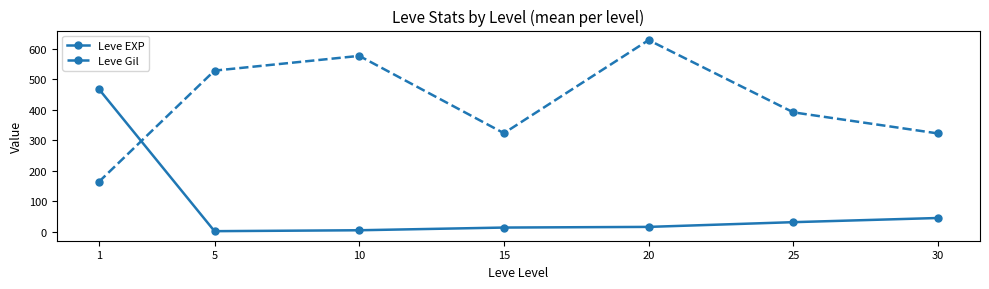

Between 5 and 20, which series saw the biggest shift?

Leve Gil